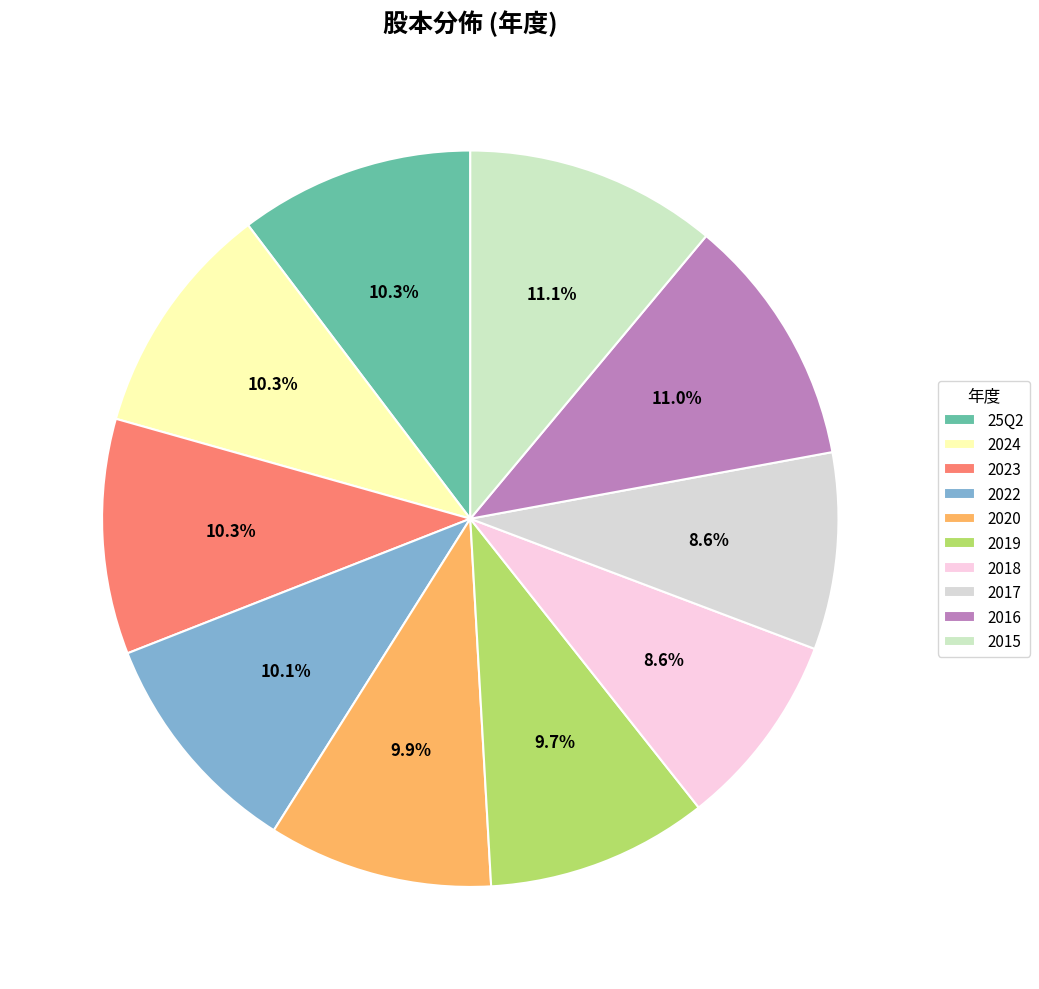

Rank the categories by value from highest to lowest.

2015, 2016, 2023, 25Q2, 2024, 2022, 2020, 2019, 2017, 2018